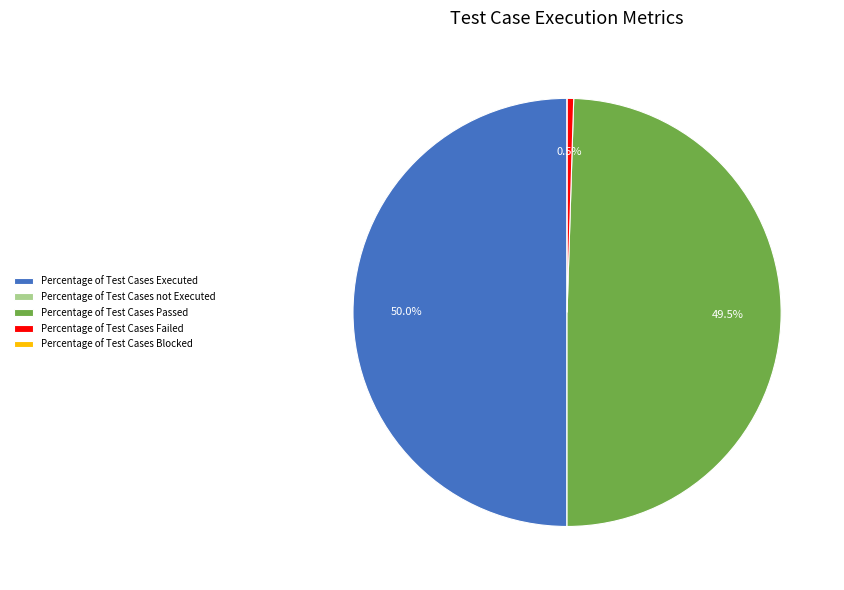

Combined, do Percentage of Test Cases Executed and Percentage of Test Cases Passed account for over 50%?

Yes